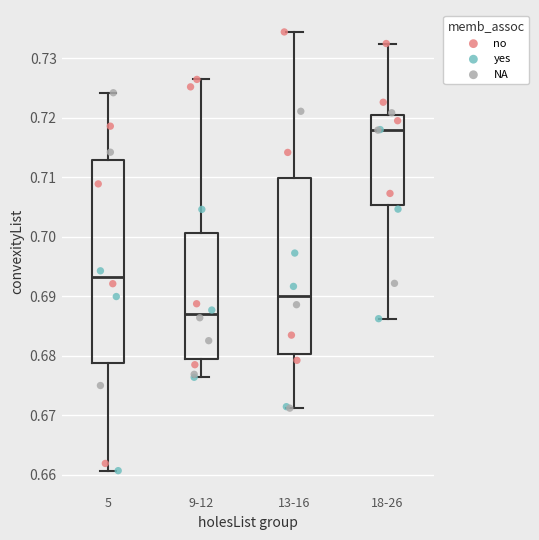

Reading left to right, read every box against the y-axis: the position of its median line, the range the box covers, and the ends of its whiskers. The values are not printed on the chart, so give them approximately, as read against the axis.

5: median 0.693, box 0.679 to 0.713, whiskers 0.661 to 0.724
9-12: median 0.687, box 0.680 to 0.701, whiskers 0.676 to 0.726
13-16: median 0.690, box 0.680 to 0.710, whiskers 0.671 to 0.734
18-26: median 0.718, box 0.705 to 0.721, whiskers 0.686 to 0.733